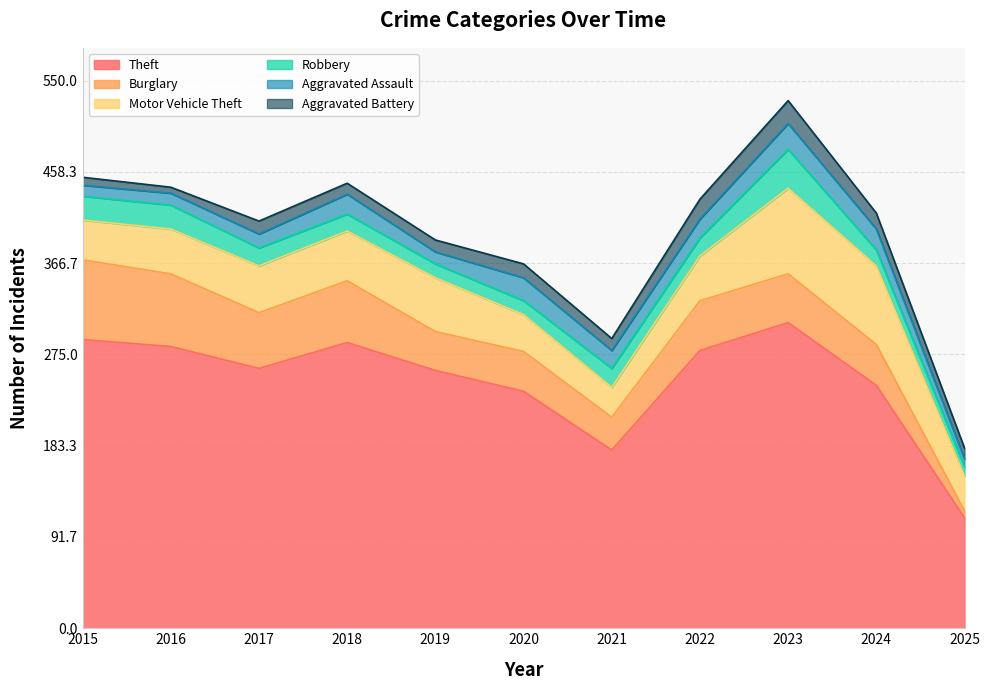

True or false: Aggravated Assault has more than 1 points higher than both neighbors.

True